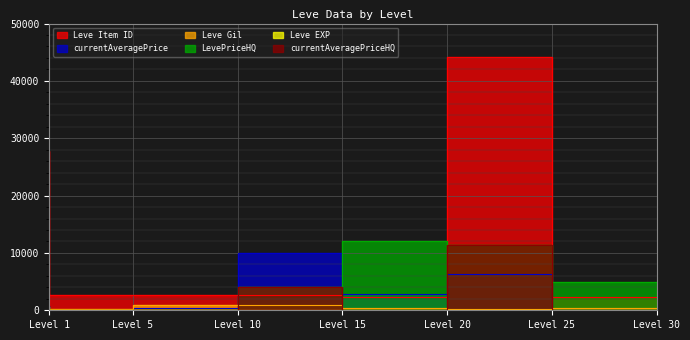

At which category does the chart reach its peak across all series?

Level 25